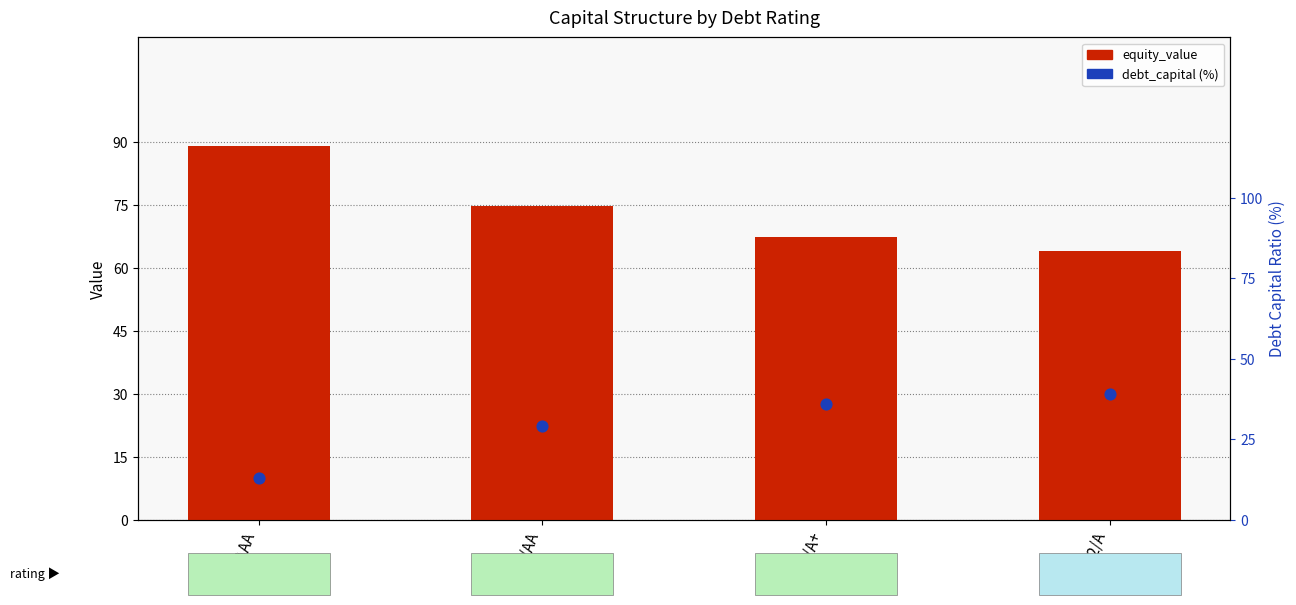

At which category is the sum across all series the highest?

Aaa/AAA